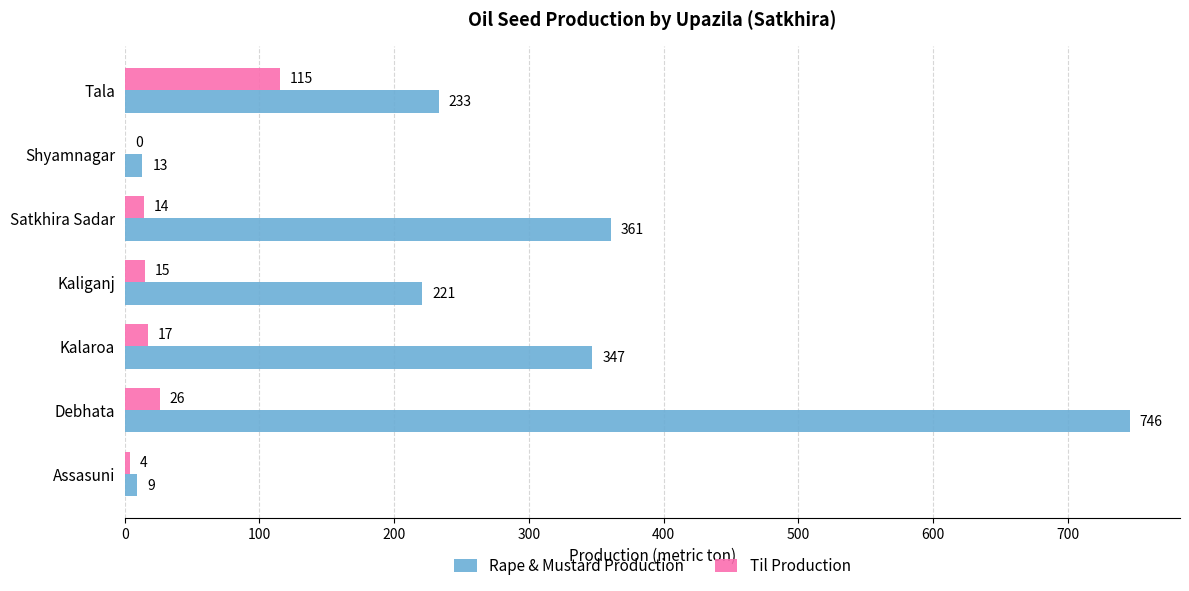

What is the maximum value shown in the chart?

746